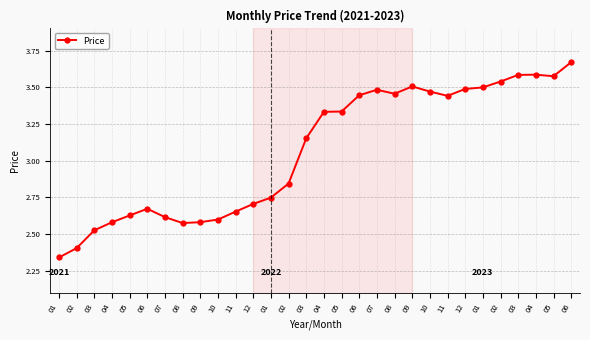

Does the chart have visible grid lines?

Yes